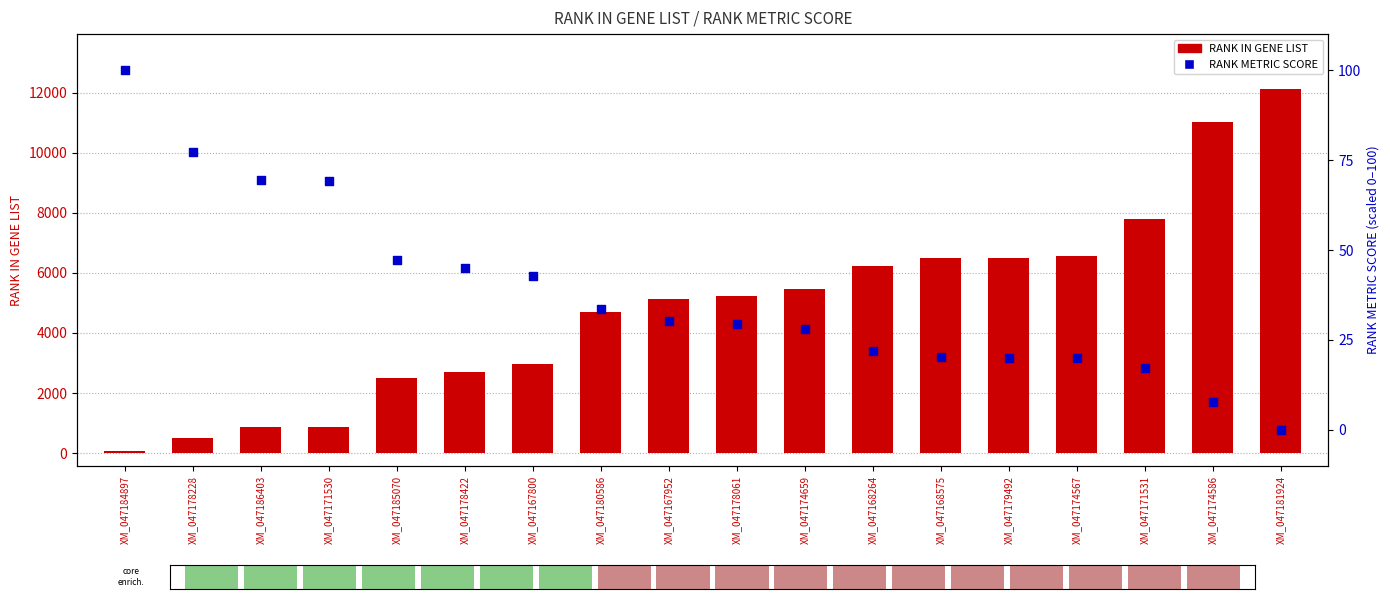

At how many categories does at least one series exceed 2601?

13